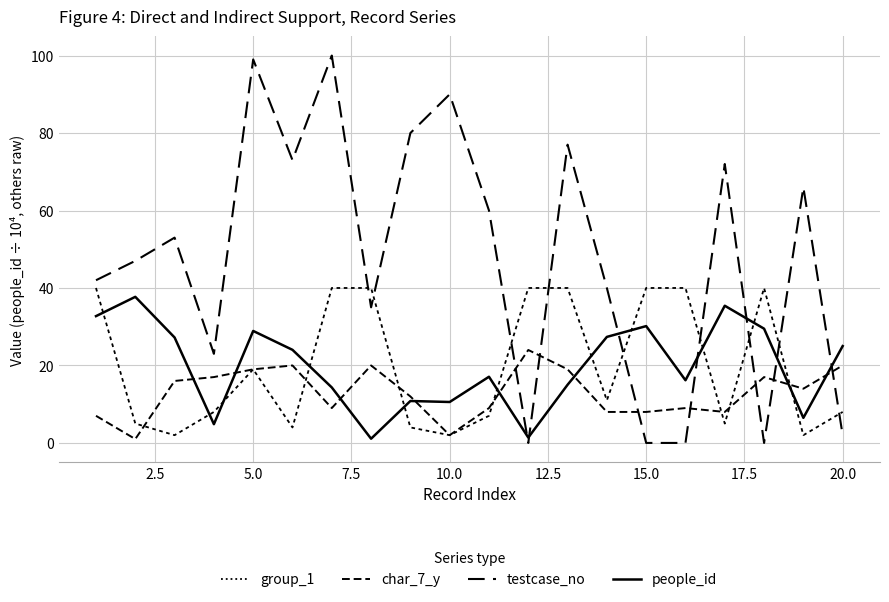

Does the chart display data point markers on the line(s)?

No